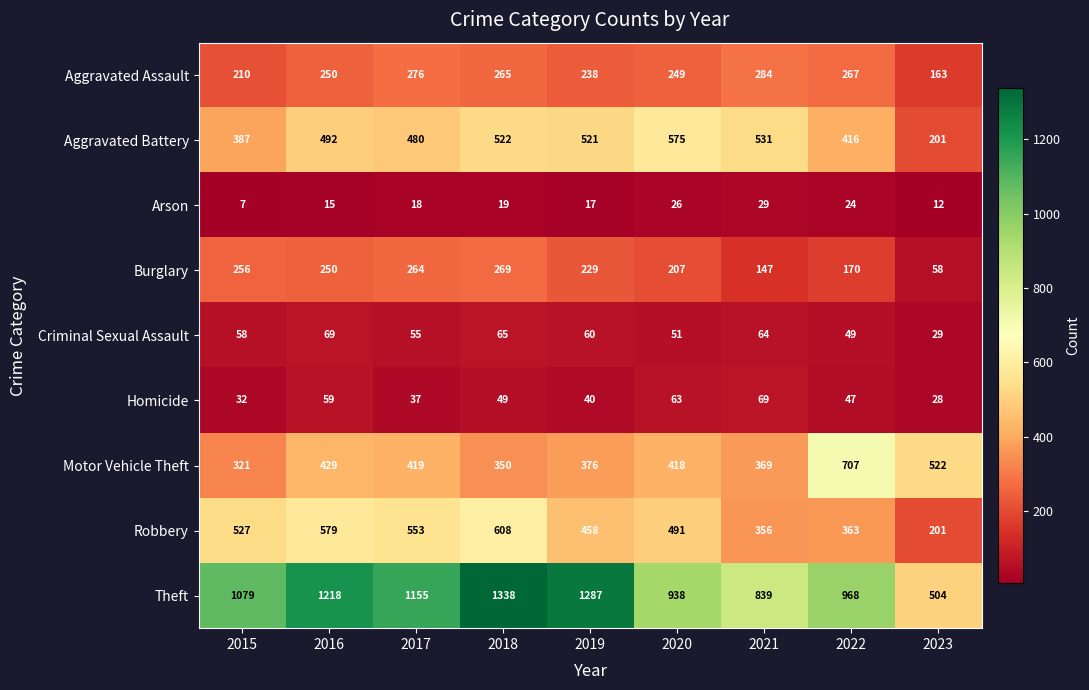

What is the difference between the second highest and second lowest values in the Robbery series?

223